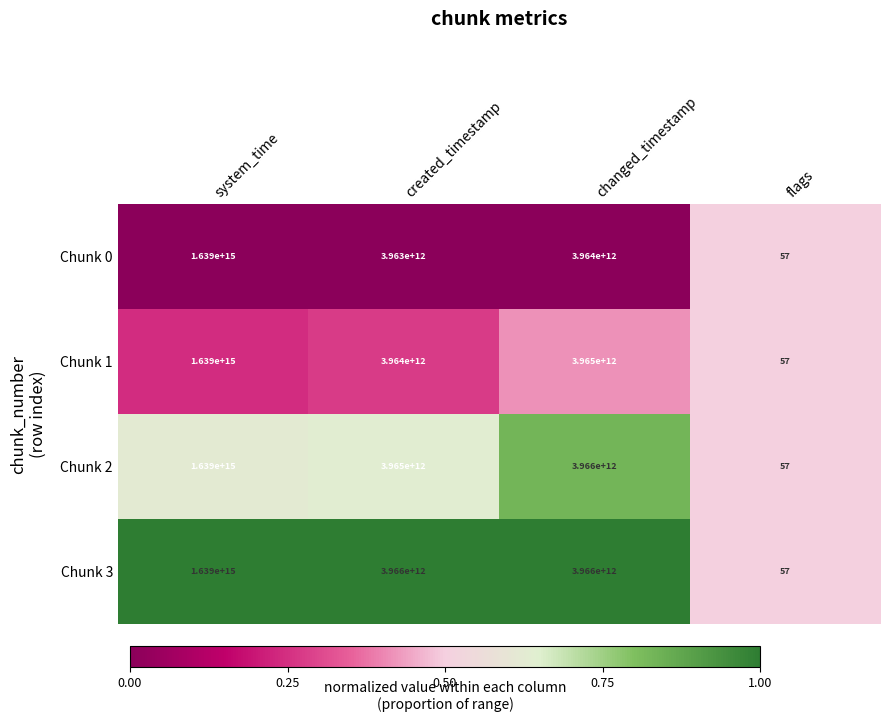

At which label does Chunk 2 reach its minimum?

flags